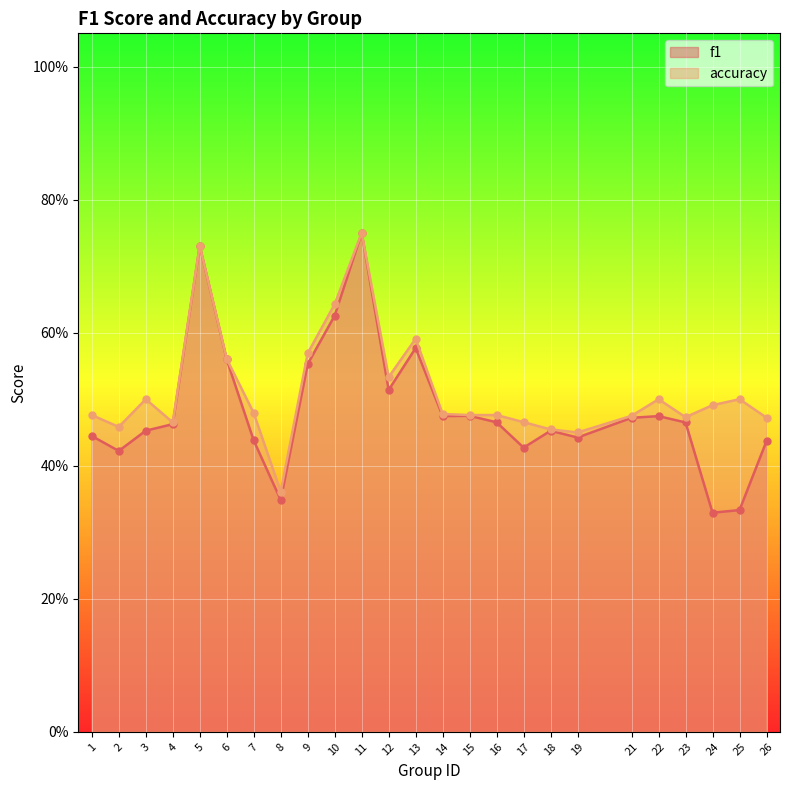

At which label does f1 reach its peak?

11